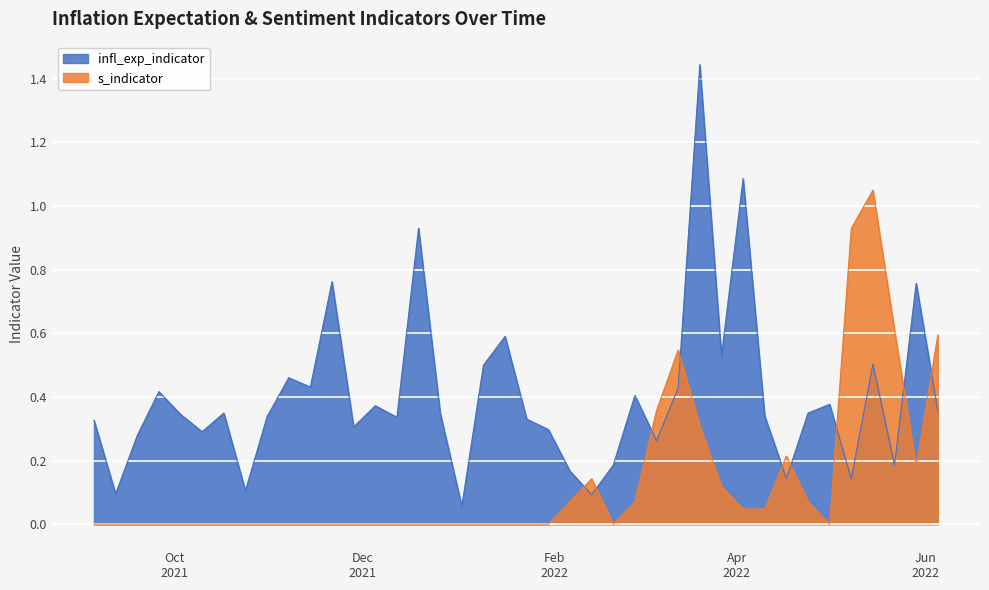

The s_indicator series shows 0.5 at 2021-11-28. True or false?

False